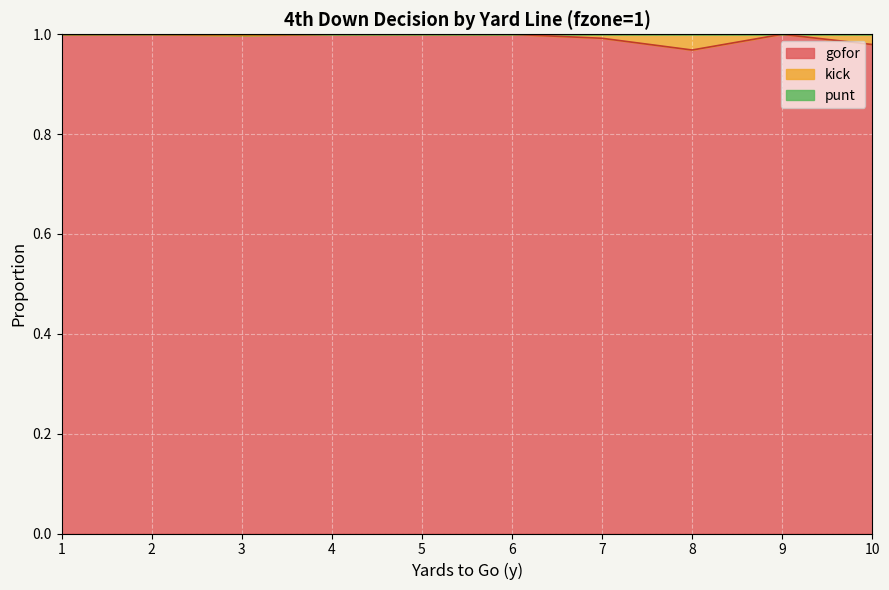

At which category does gofor reach its first local valley?

3